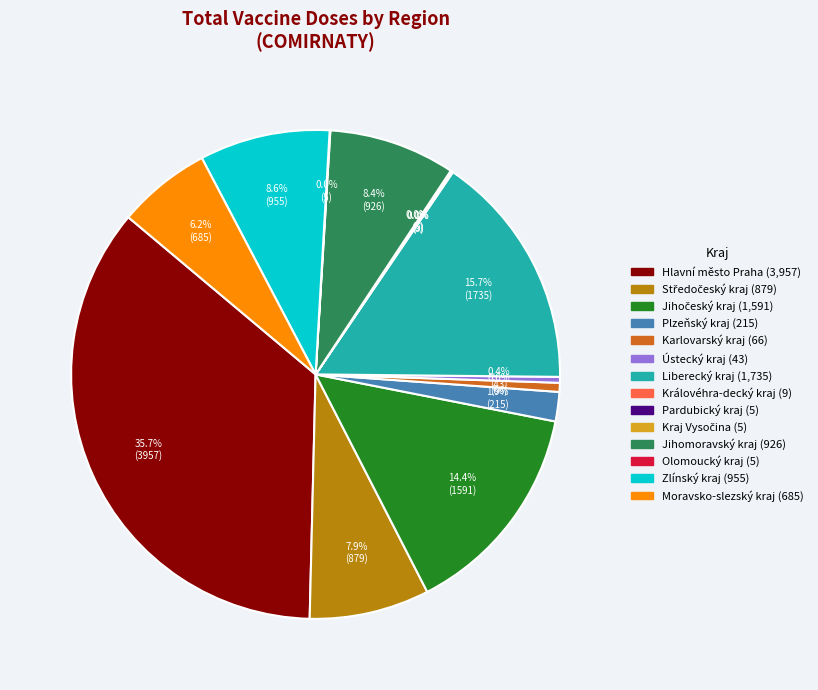

What percentage is the Jihomoravský kraj slice, to the nearest percent?

8%